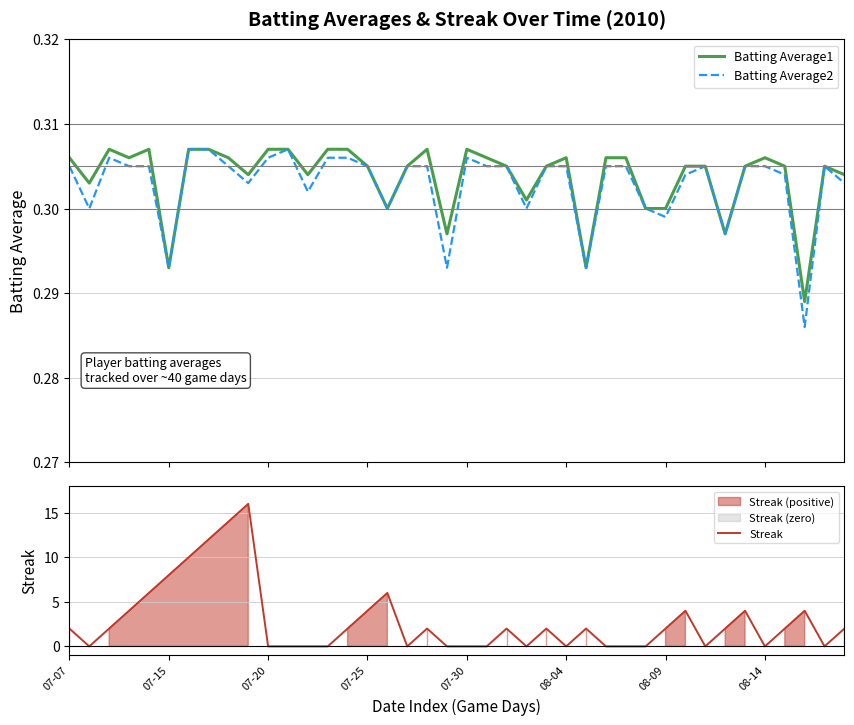

The value of Streak at 08-09 is 2. True or false?

True